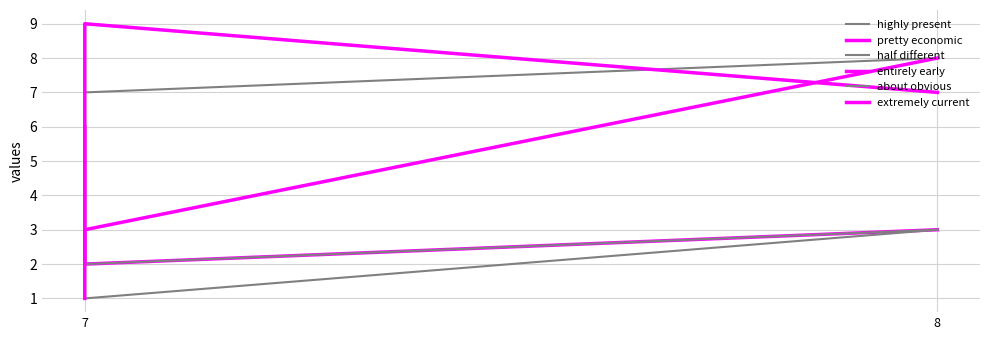

Count the number of data series in this chart.

6